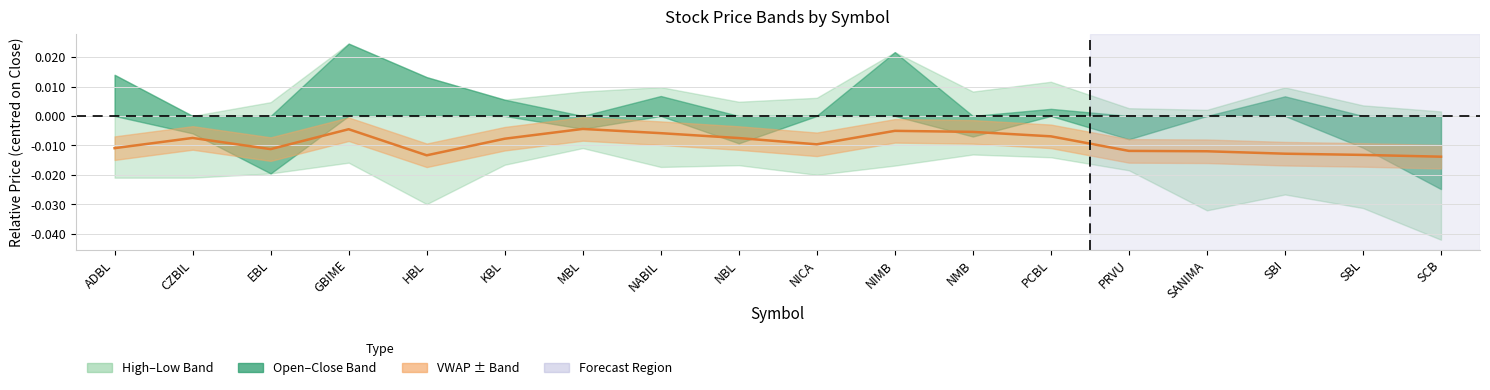

True or false: there are more than 0 points higher than both neighbors.

True